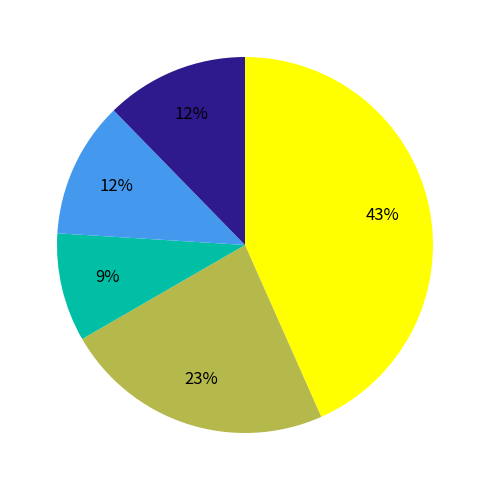

Is there a majority slice in this chart?

No